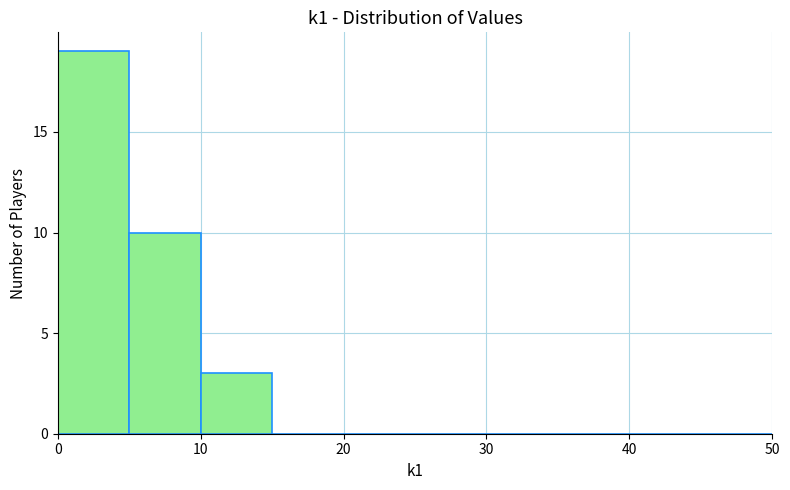

What is the height of the bar covering 0 to 5 on the x-axis? The values are not printed on the chart, so give them approximately, as read against the axis.

19